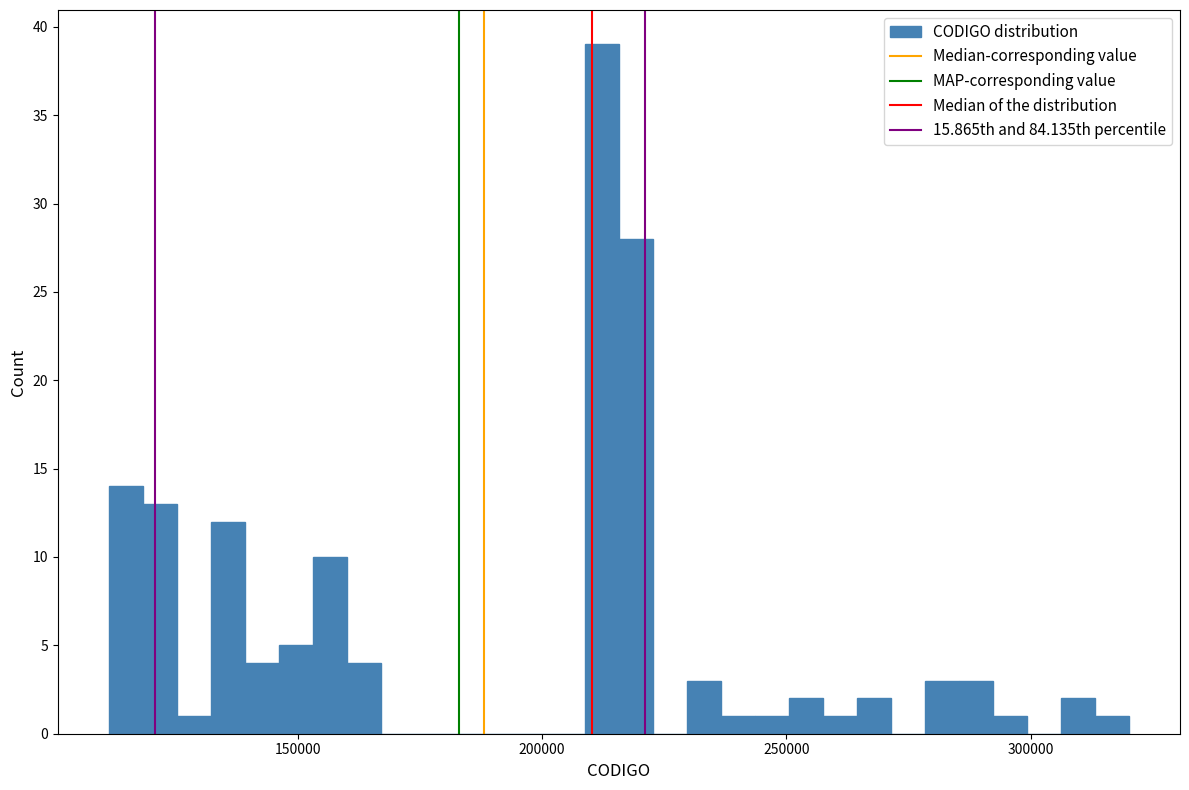

Read against the x-axis, roughly where is the centre of the tallest bar?

210000